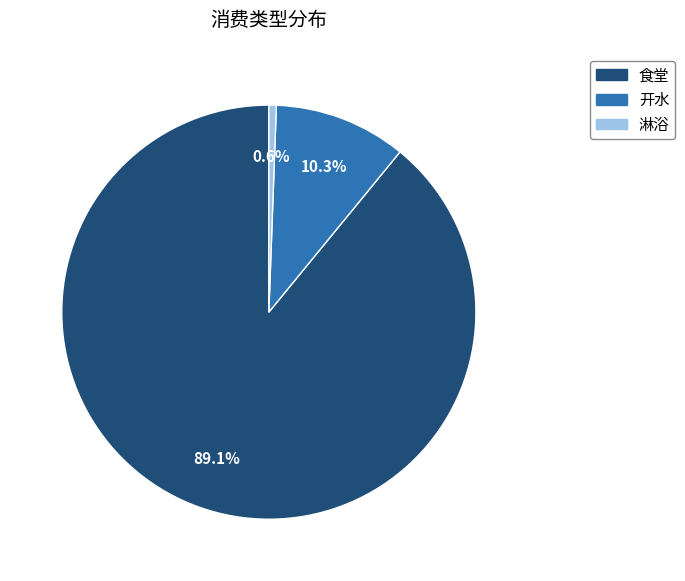

Is there a majority slice in this chart?

Yes